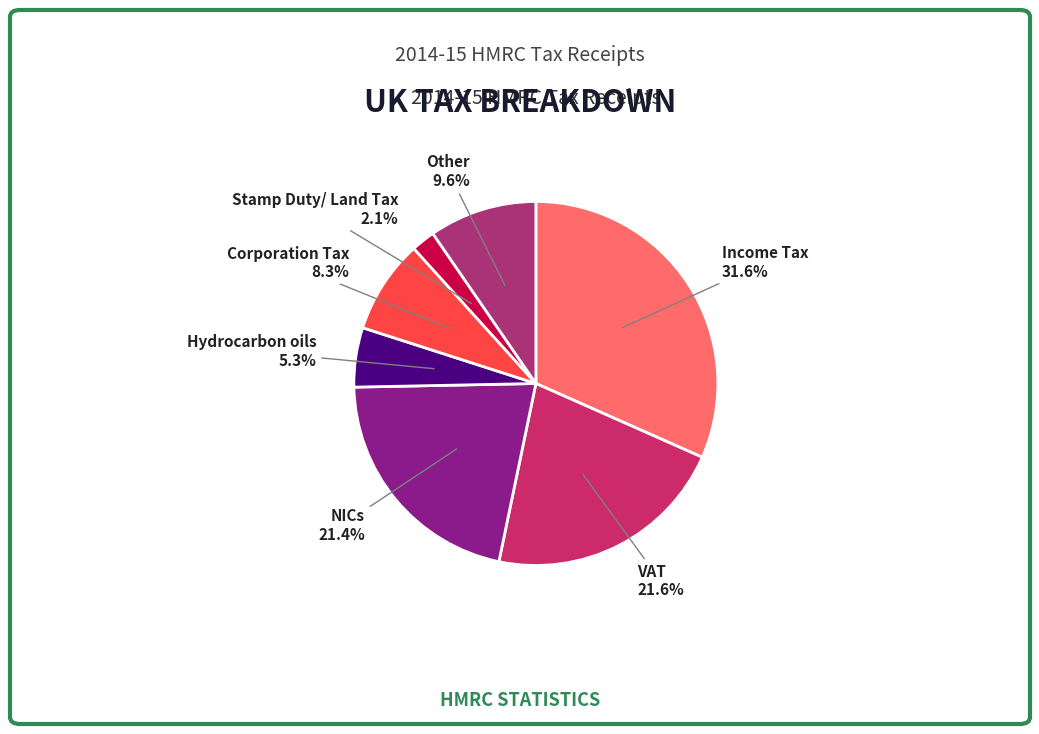

Which category has the biggest portion of the pie?

Income Tax